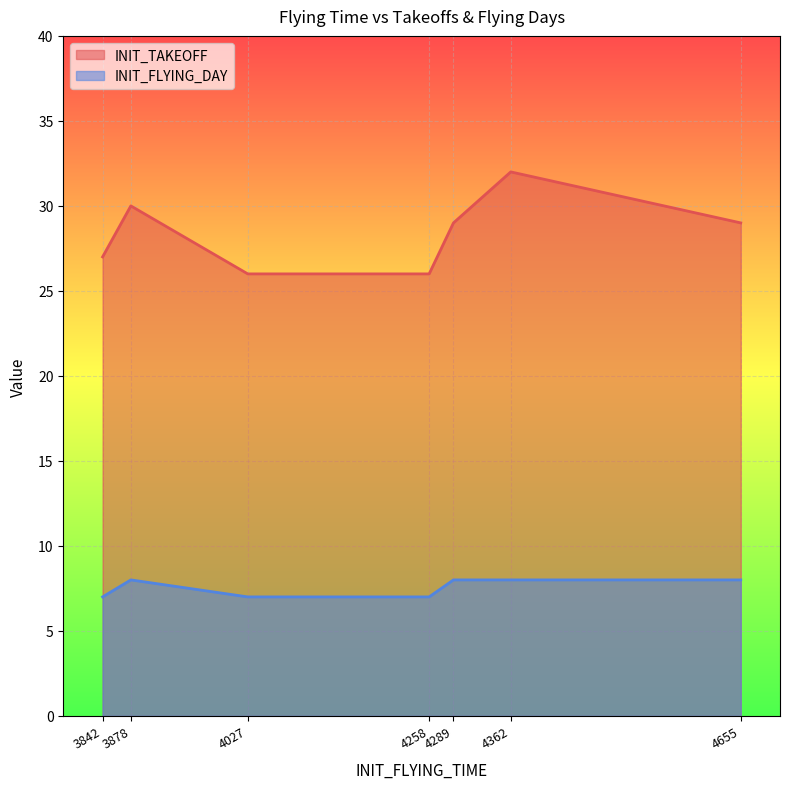

What is the value of the INIT_FLYING_DAY point at the 3rd from the left?

7